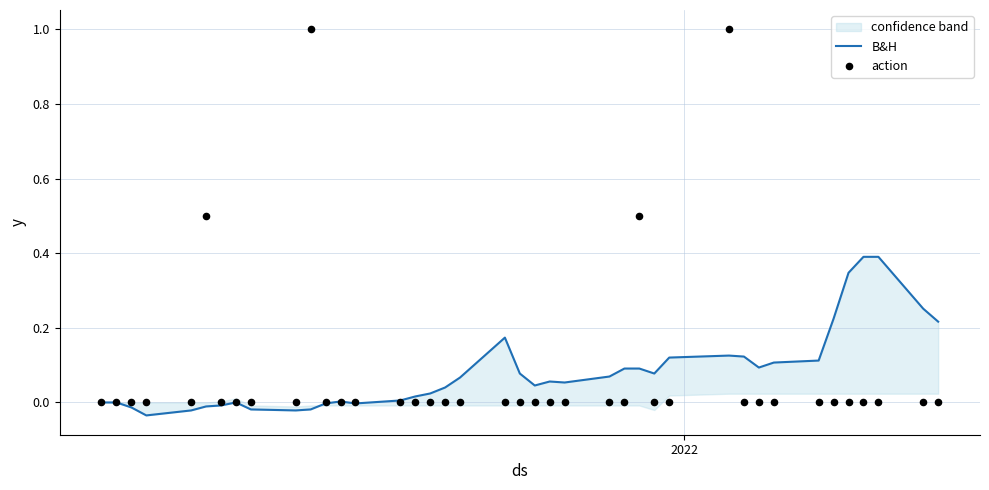

Which series reaches the maximum Y coordinate?

action